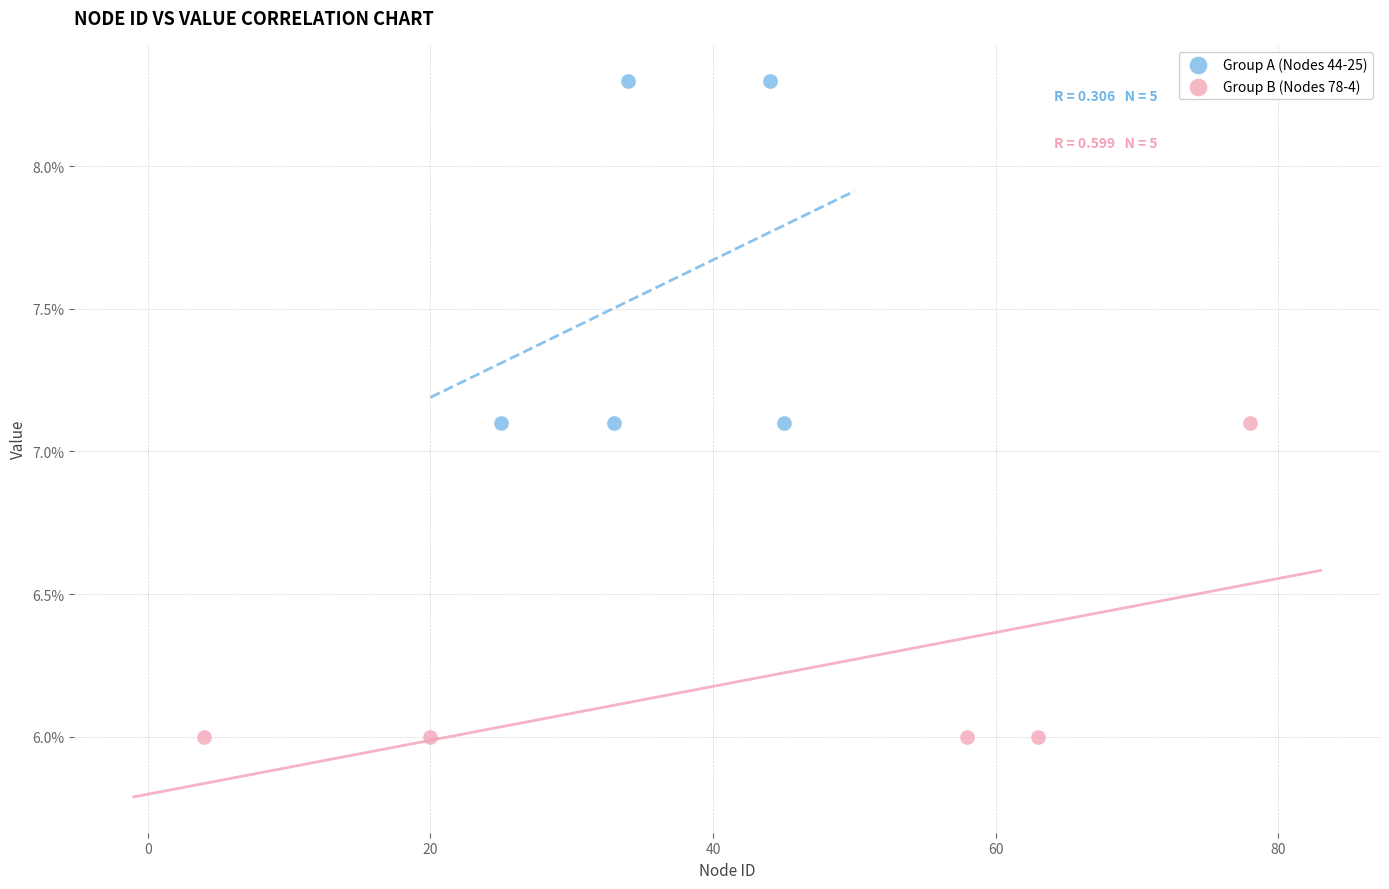

Which series reaches the minimum Y coordinate?

Group B (Nodes 78-4)